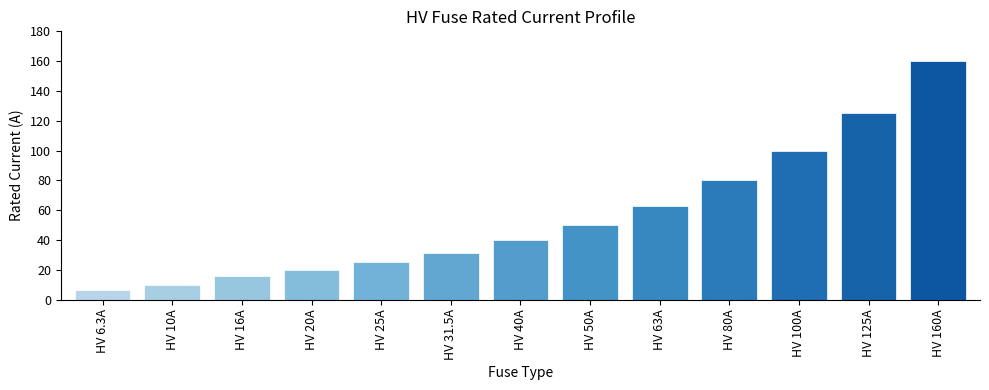

How many data points are less than 40?

6